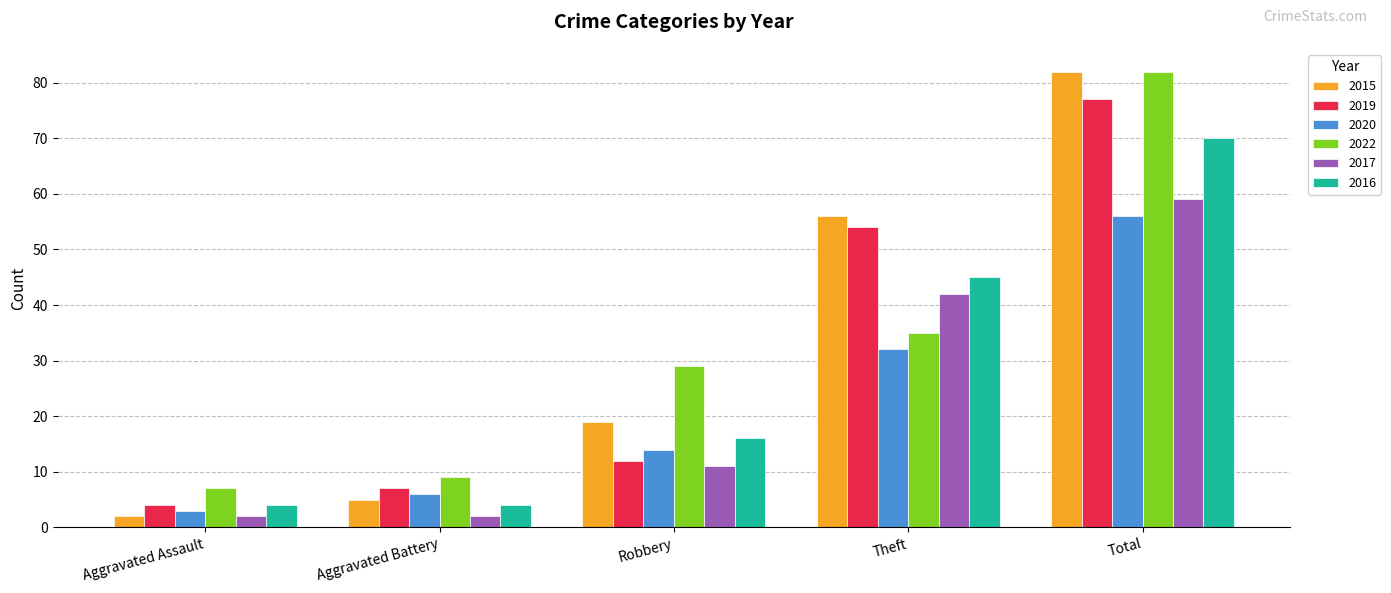

What is the difference between the highest and lowest values at Robbery?

18